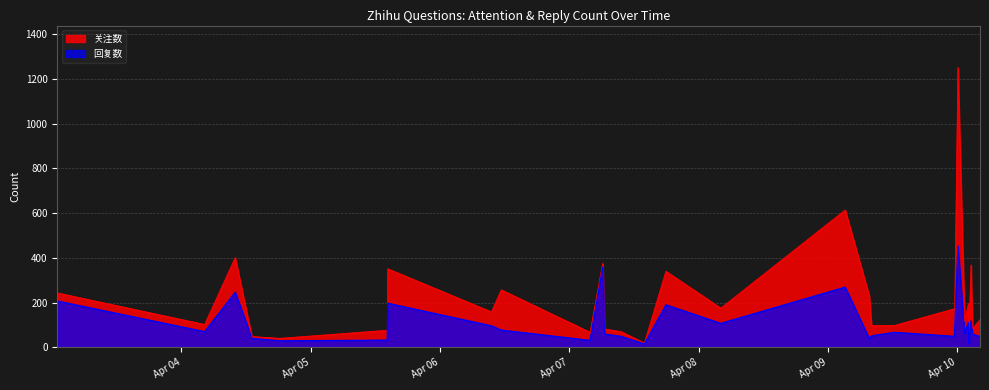

True or false: 回复数 has more than 1 points higher than both neighbors.

True